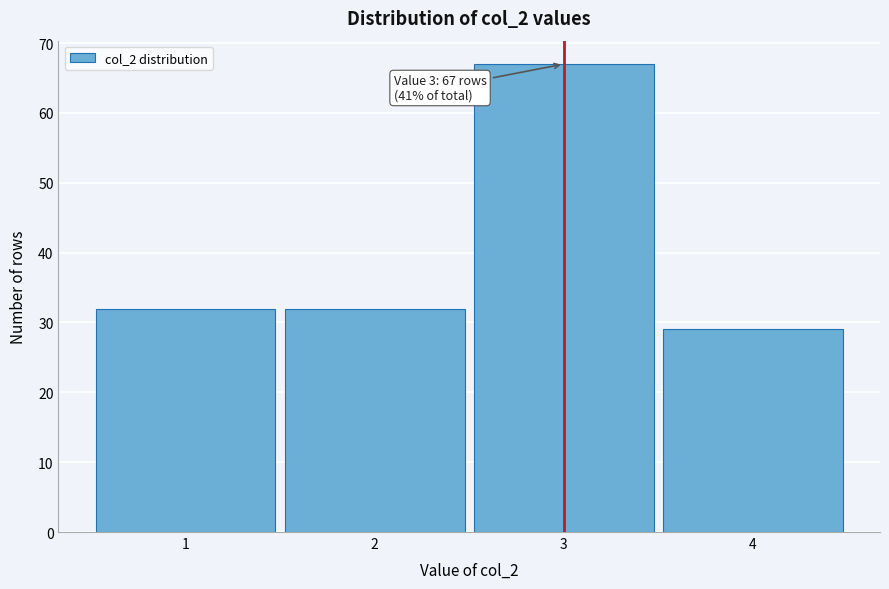

Reading left to right, what are all the values shown in this chart?

1=32	2=32	3=67	4=29